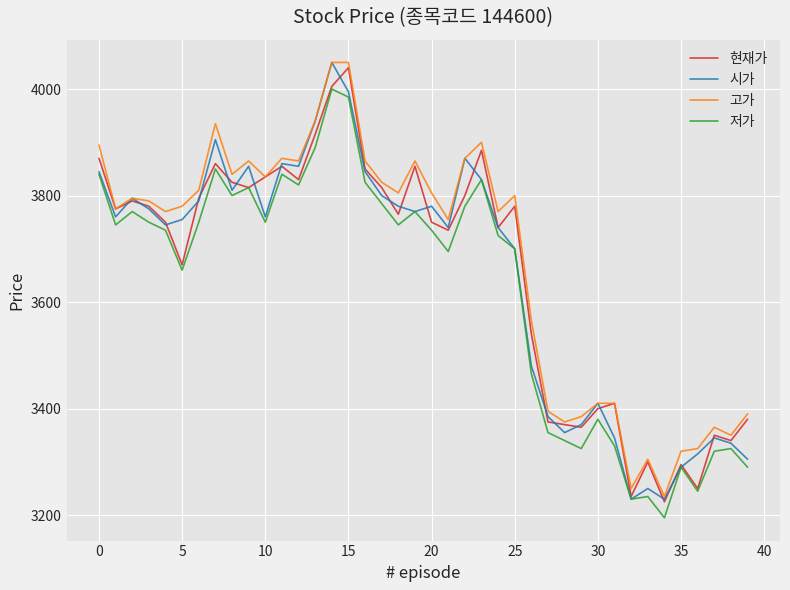

What is the highest value of the 저가 series?

4000